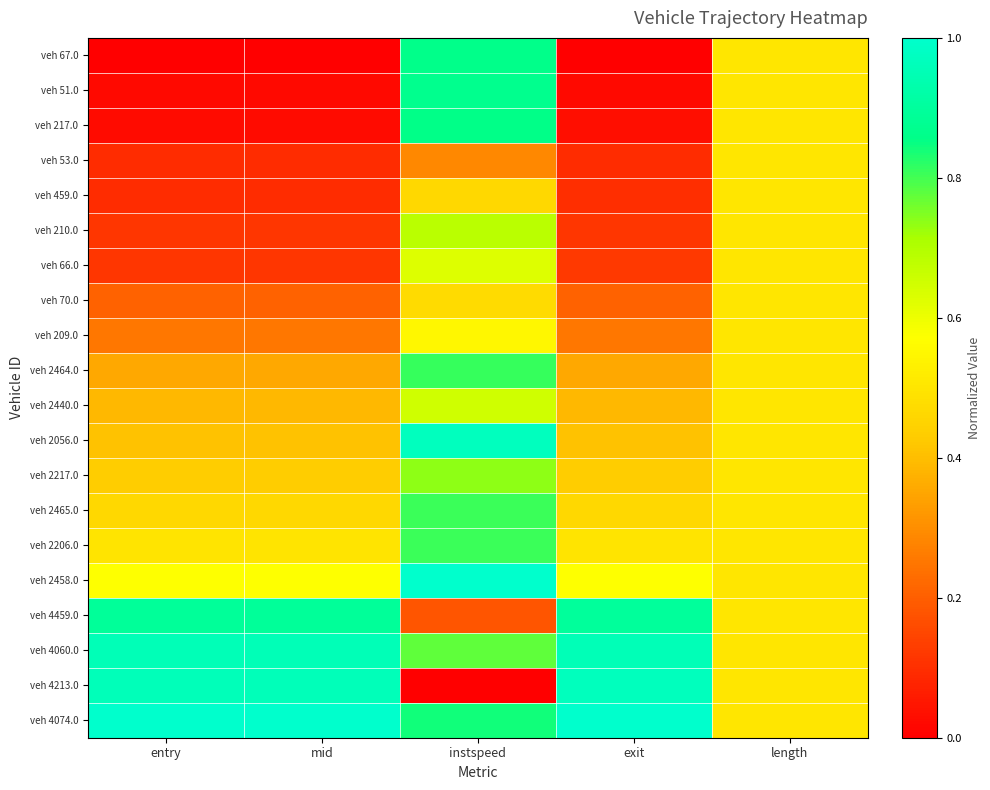

At which category is the sum across all series the highest?

instspeed